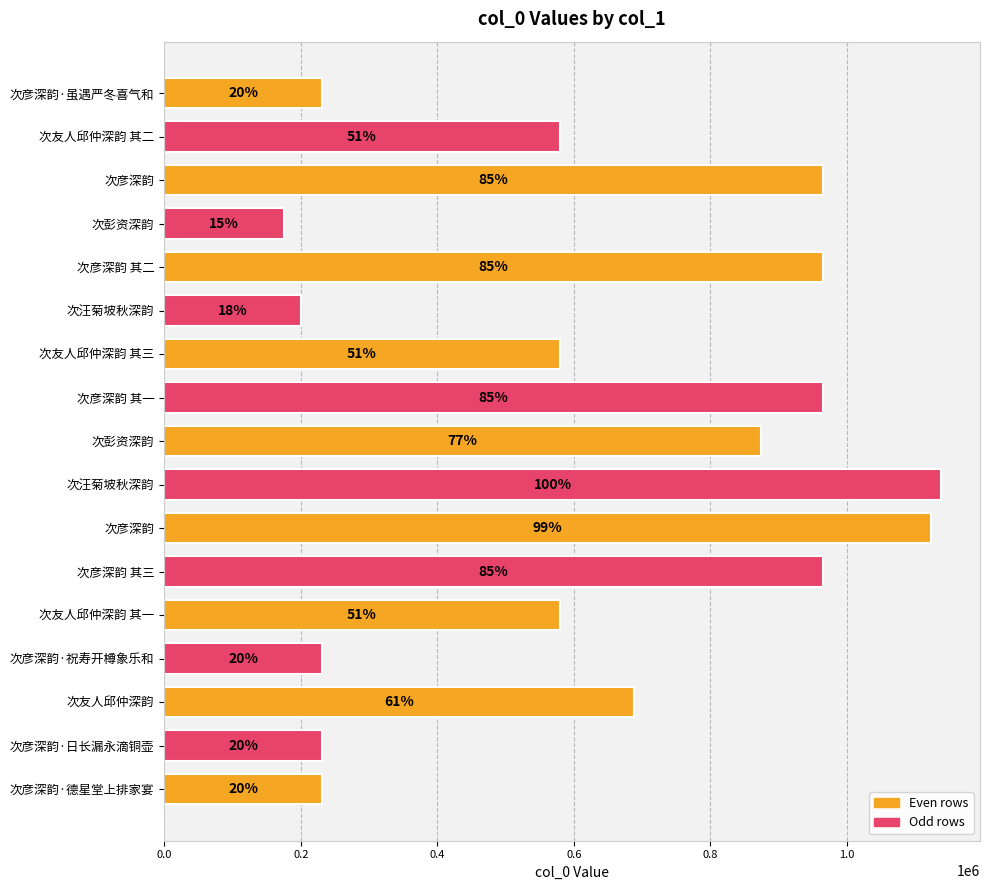

Are the bars horizontal?

Yes